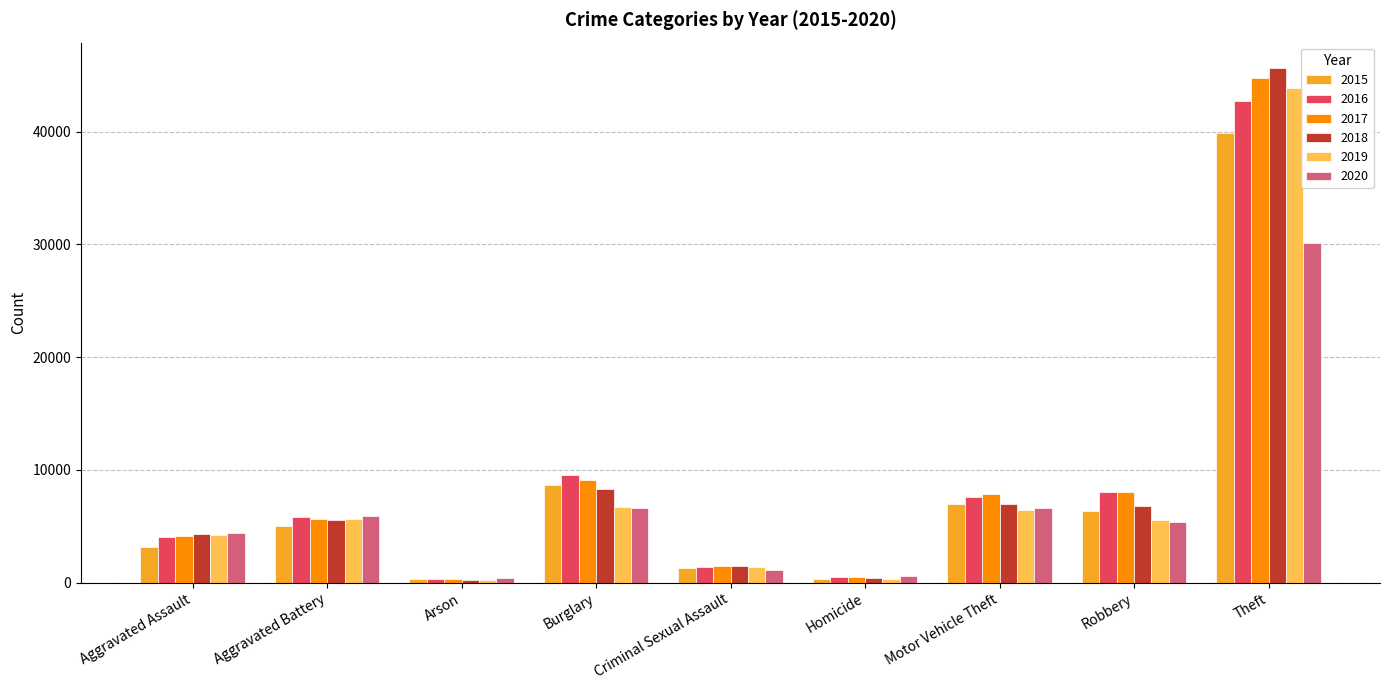

What is the sum of the 2019 values at Homicide and Aggravated Battery?

6029